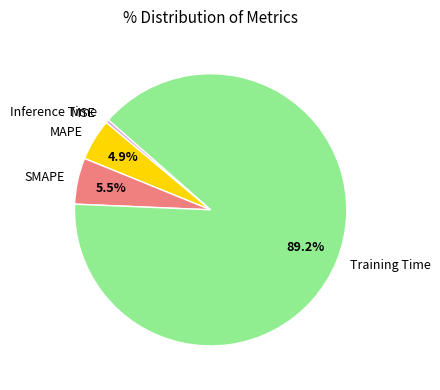

Is it true that SMAPE is 5% of the pie?

True